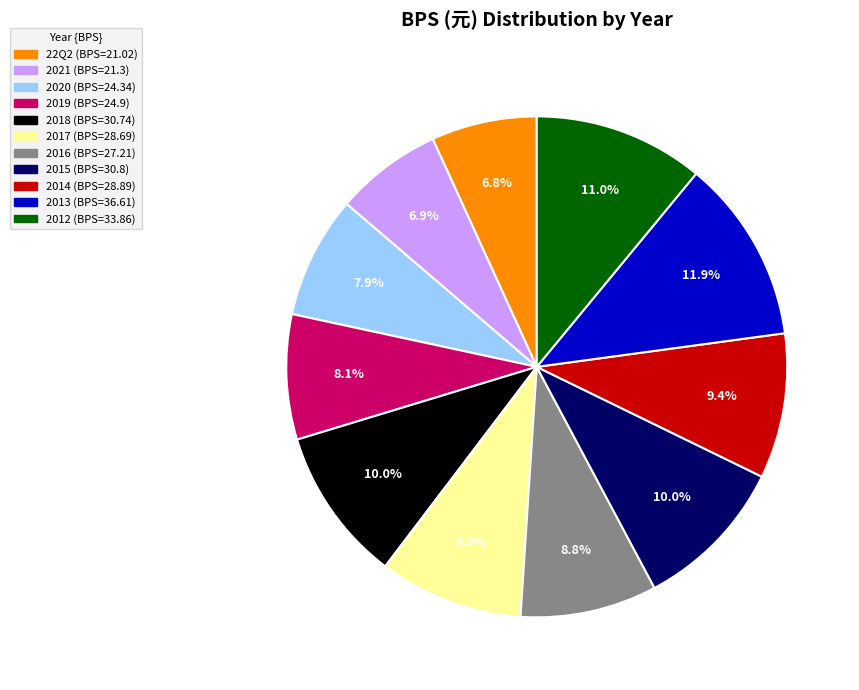

How many segments does this pie chart have?

11